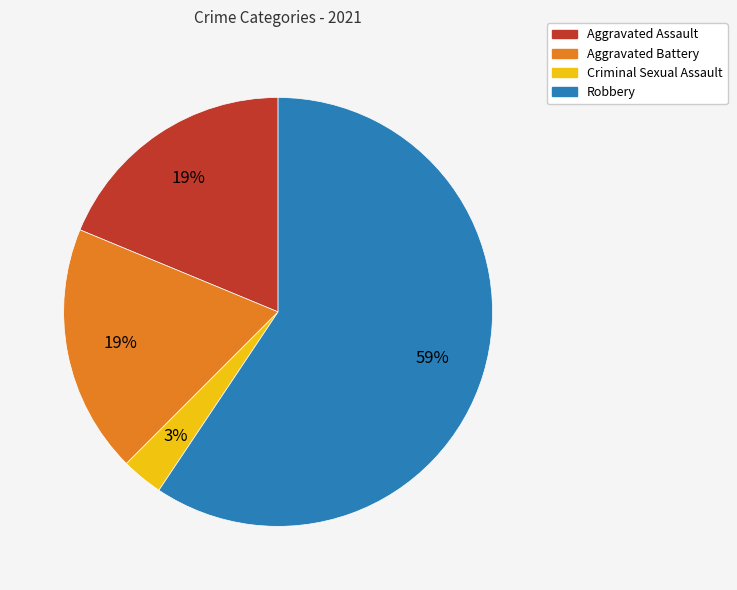

Do Robbery and Criminal Sexual Assault together represent more than half of the pie?

Yes